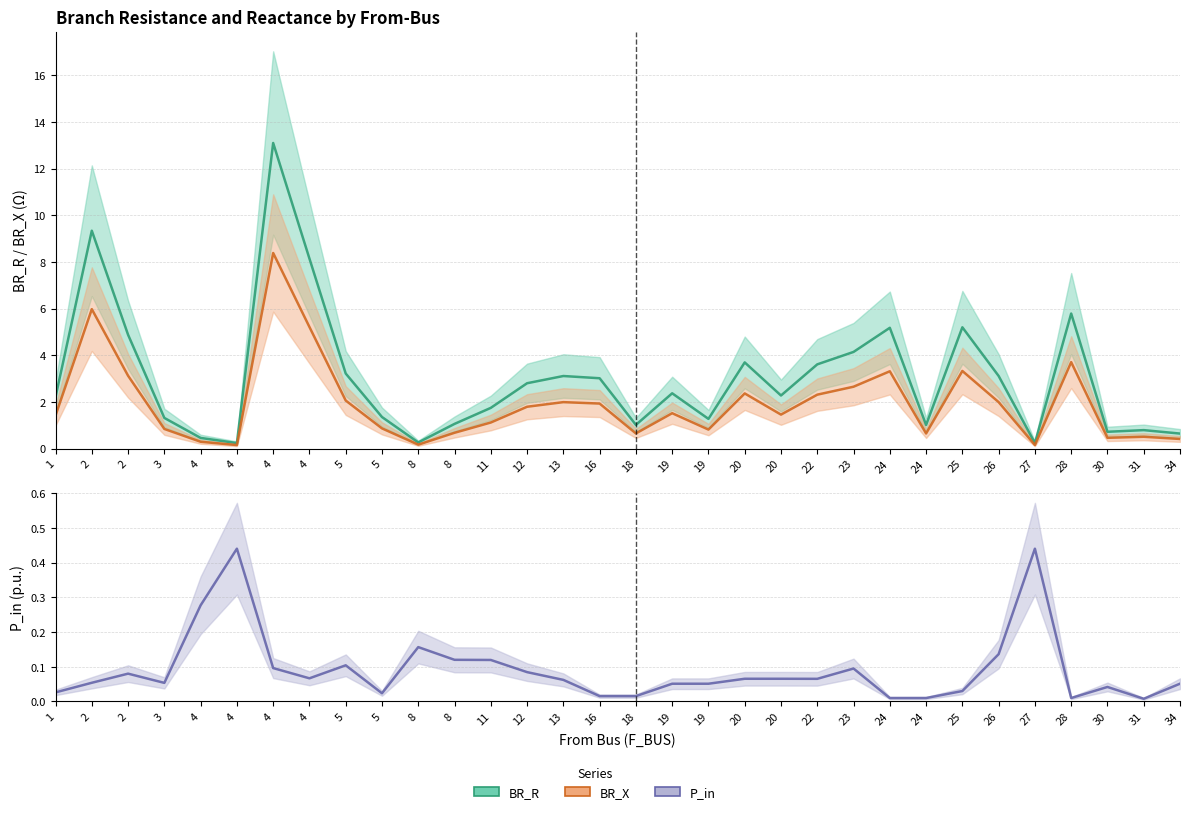

What is the average value of the P_in series?

0.1